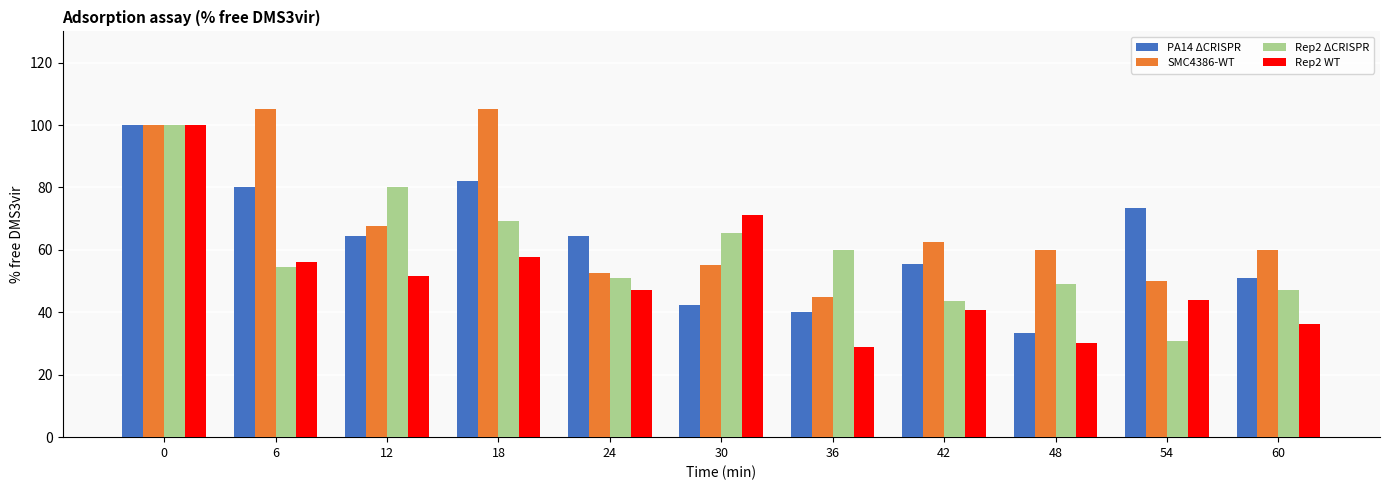

Which category has the lowest value in the SMC4386-WT series?

36